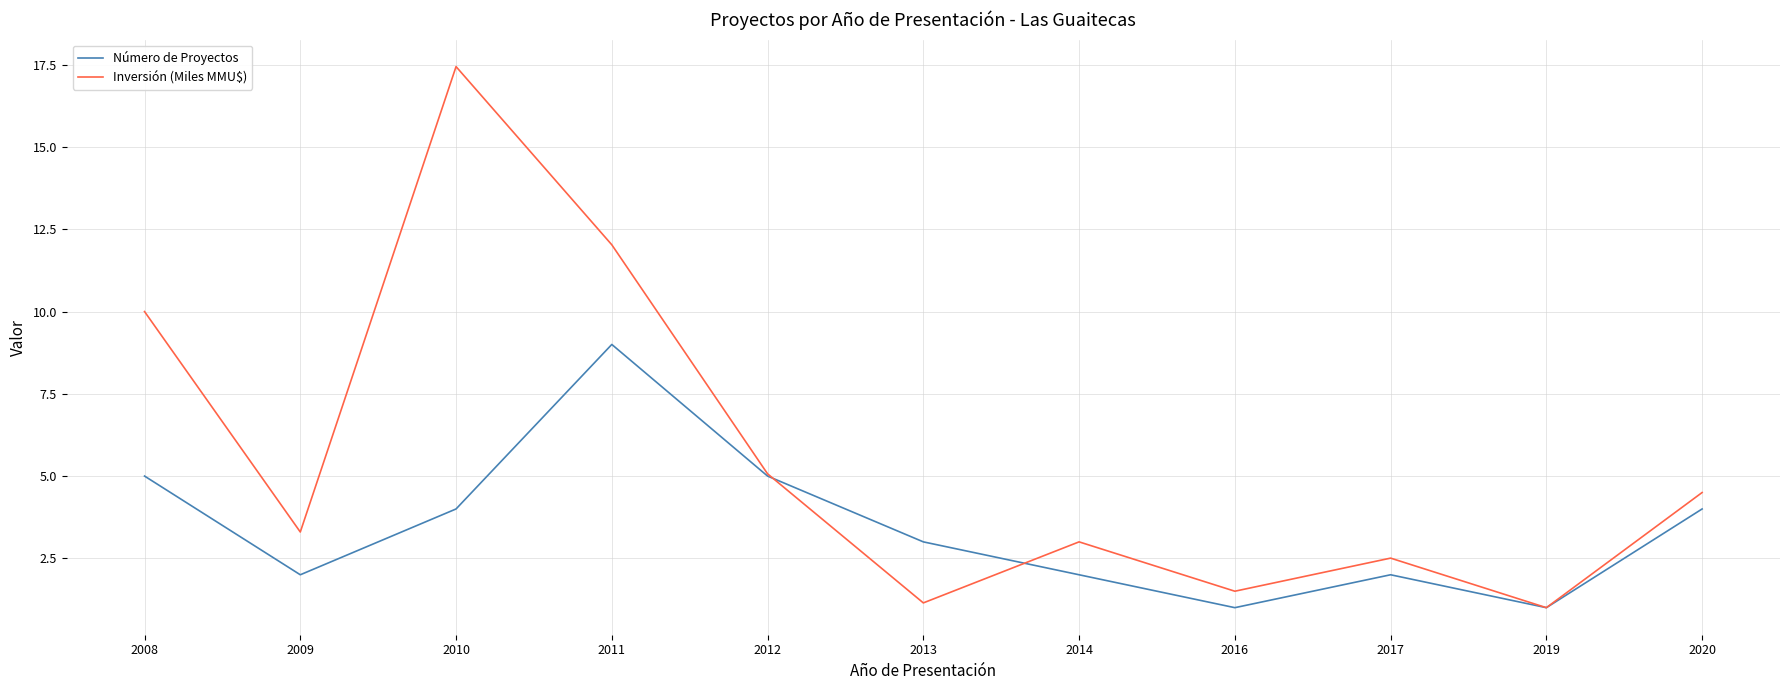

Reading left to right, extract all data points from this chart.

Número de Proyectos: 2008=5.0	2009=2.0	2010=4.0	2011=9.0	2012=5.0	2013=3.0	2014=2.0	2016=1.0	2017=2.0	2019=1.0	2020=4.0
Inversión (Miles MMU$): 2008=10.0	2009=3.3	2010=17.4	2011=12.0	2012=5.1	2013=1.1	2014=3.0	2016=1.5	2017=2.5	2019=1.0	2020=4.5